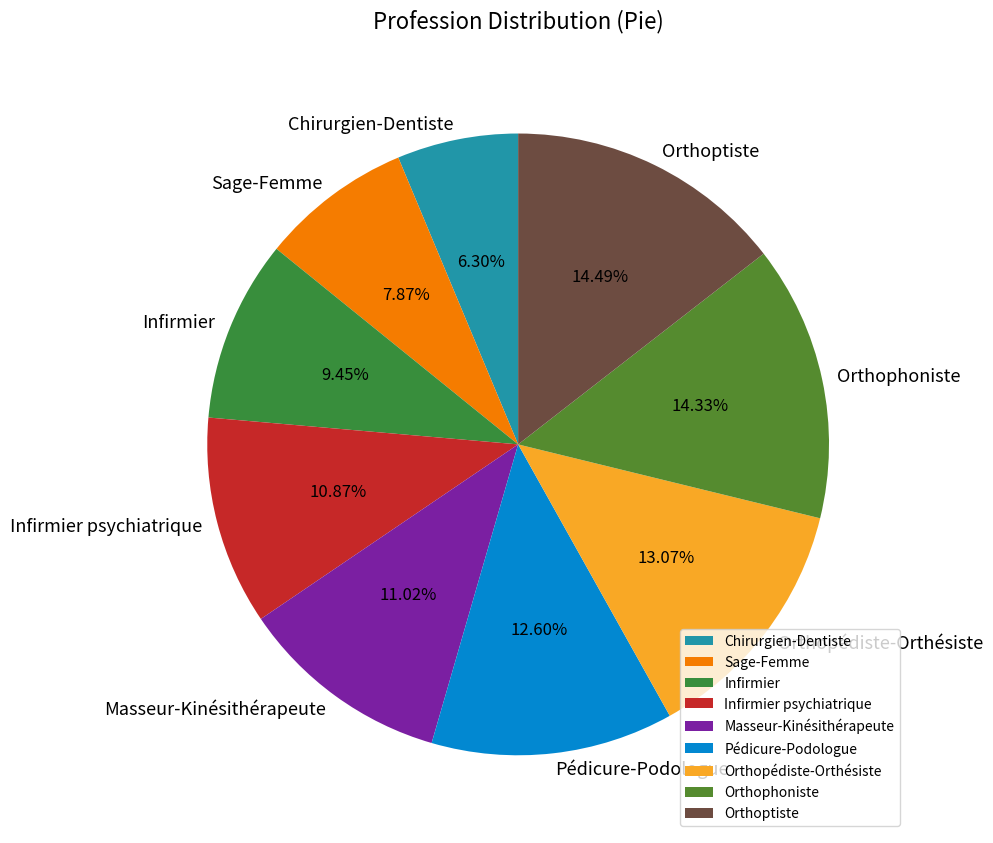

Is it true that Infirmier psychiatrique is 11% of the pie?

True